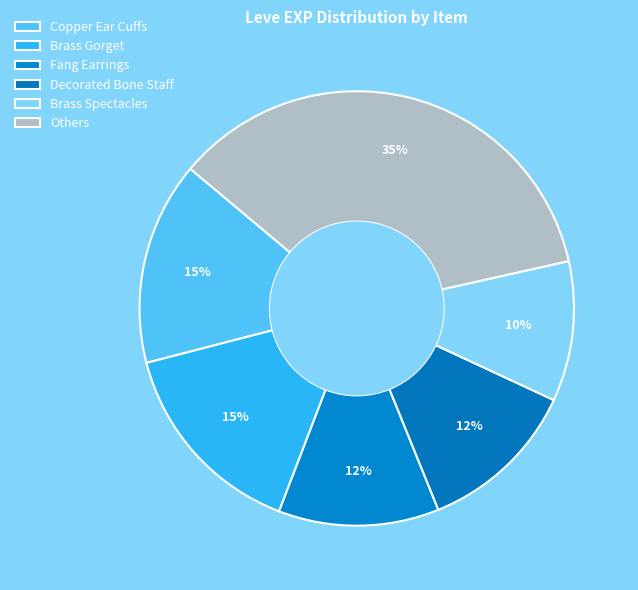

To the nearest percent, what portion does Copper Ear Cuffs represent?

15%